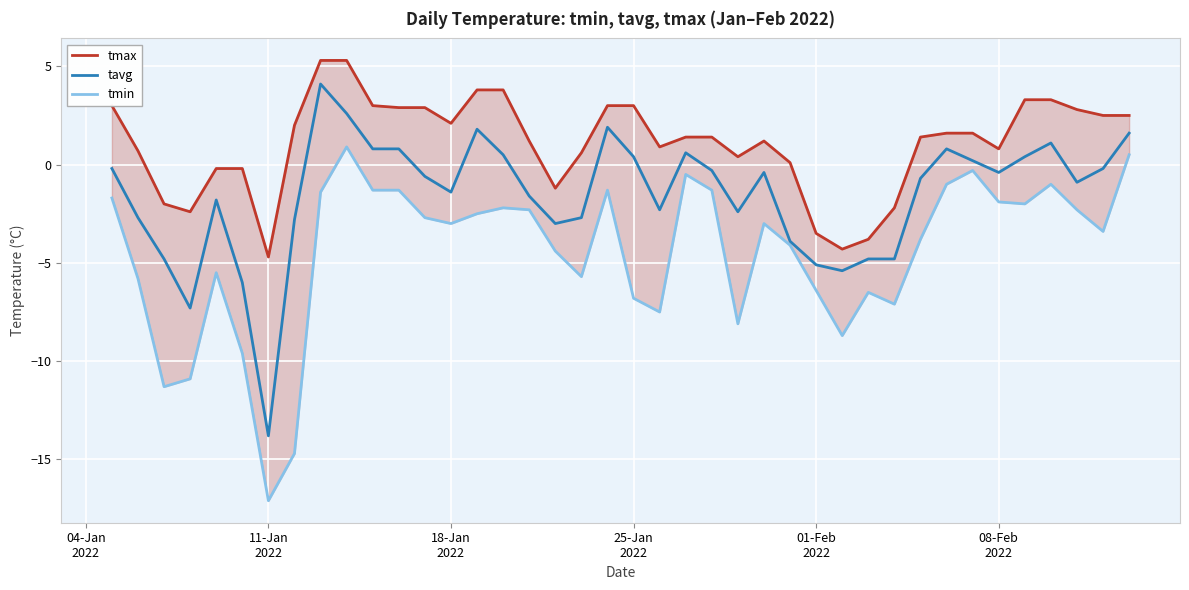

What is the minimum value for tavg?

-13.8